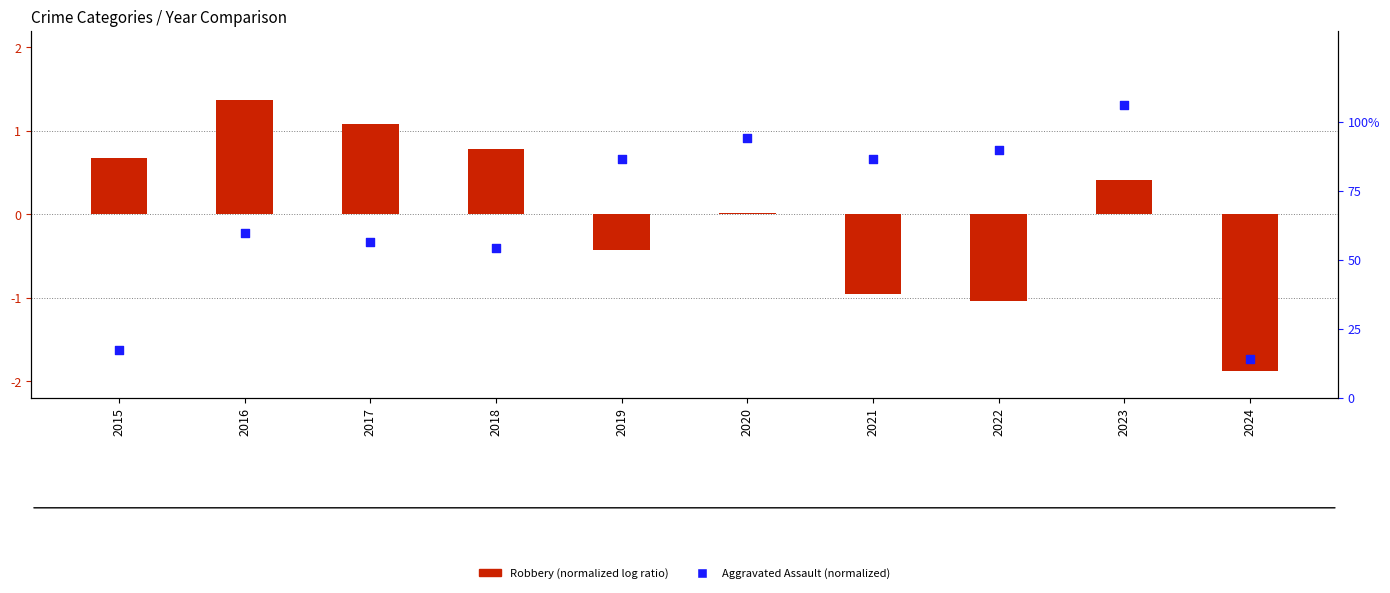

Which series has the largest Y range (max minus min)?

Robbery (normalized)